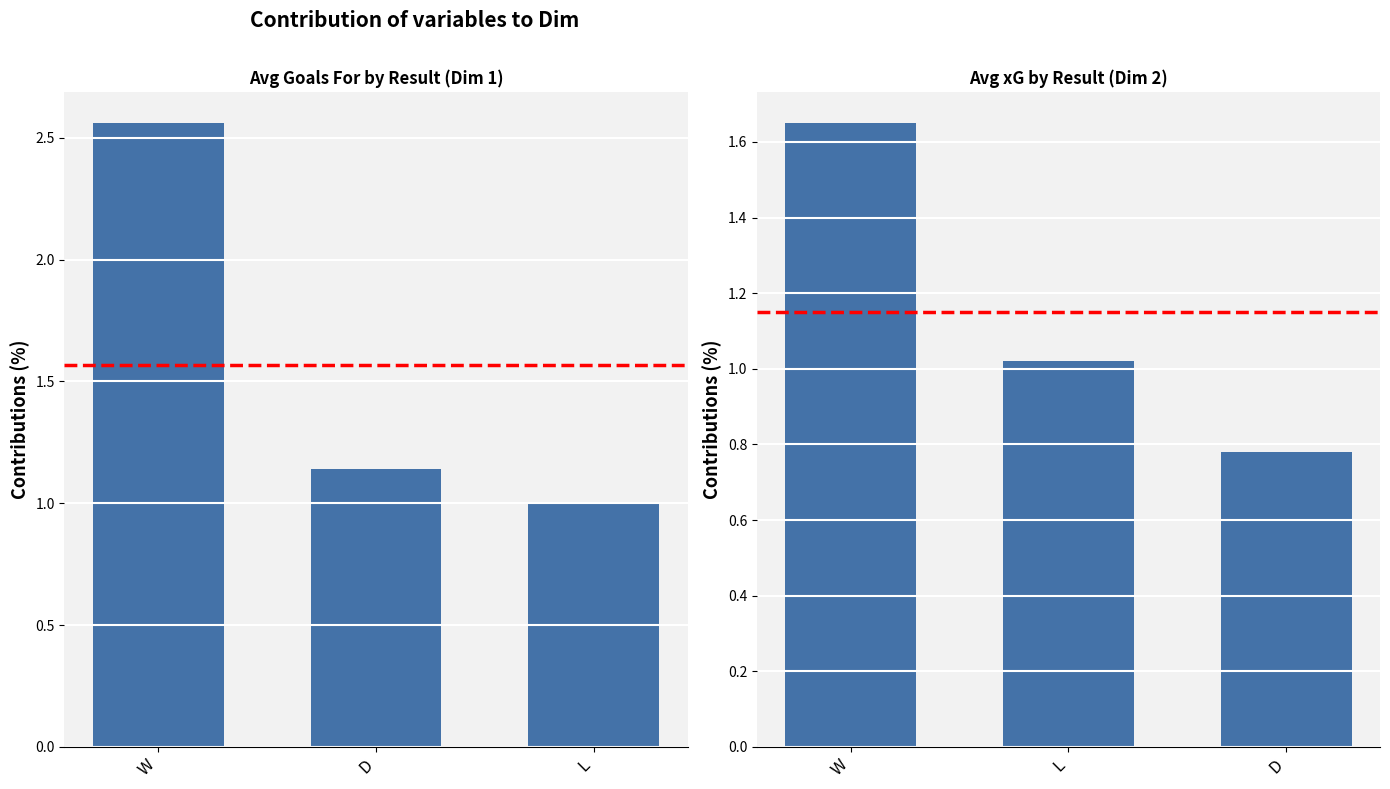

At which category does the chart reach its peak across all series?

W